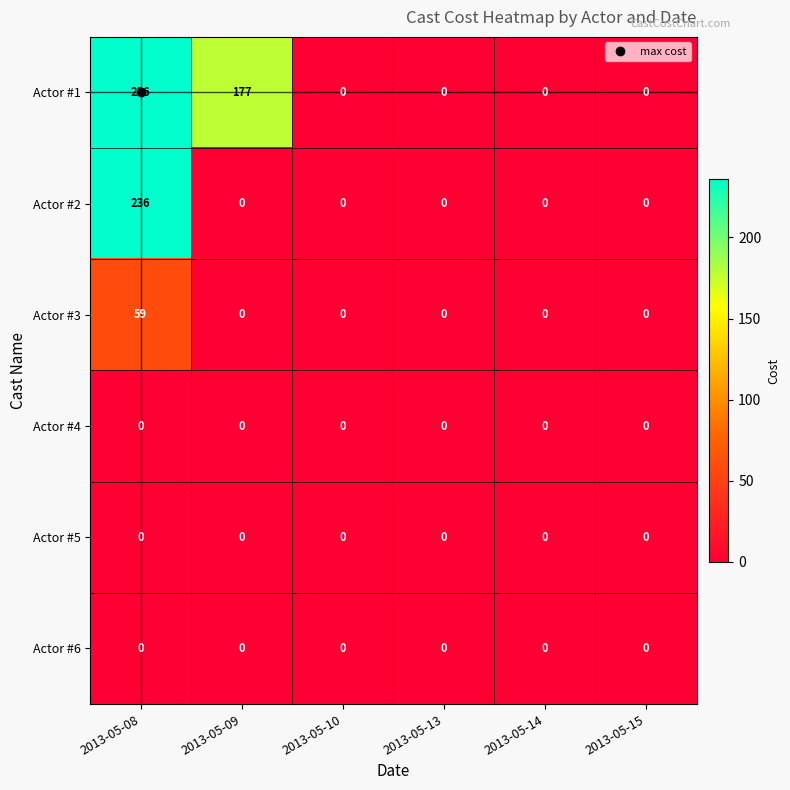

The Actor #5 series shows 0 at 2013-05-10. True or false?

True